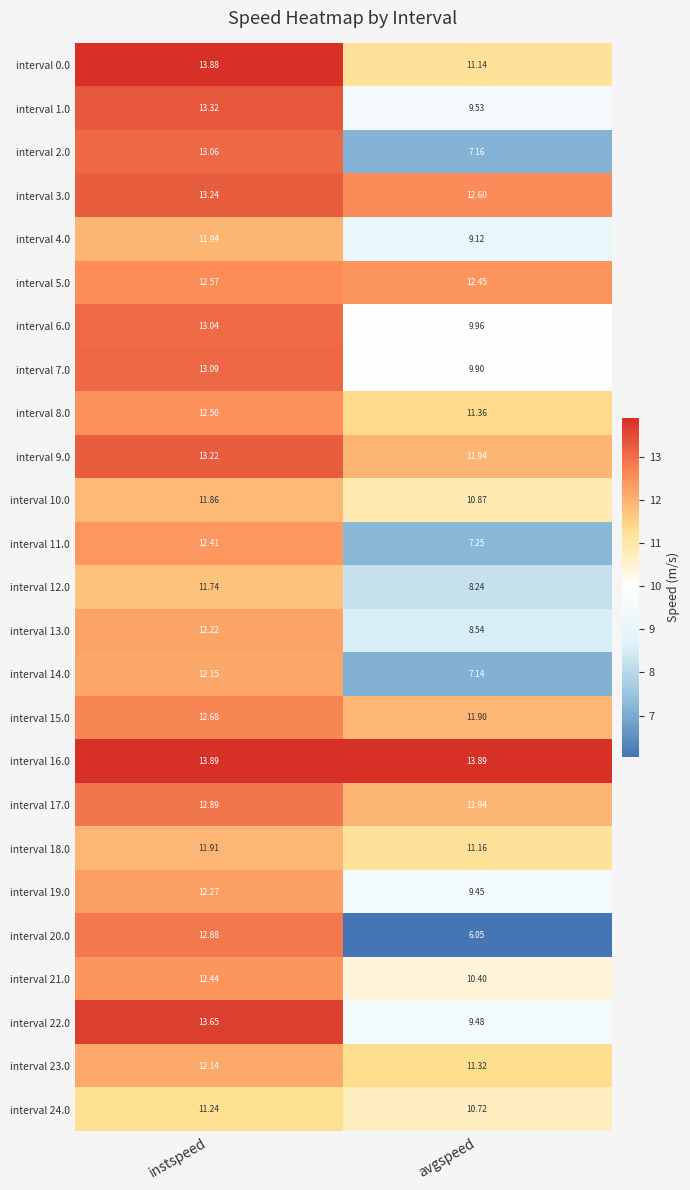

Where is interval 11.0 nearest to the value 9?

avgspeed